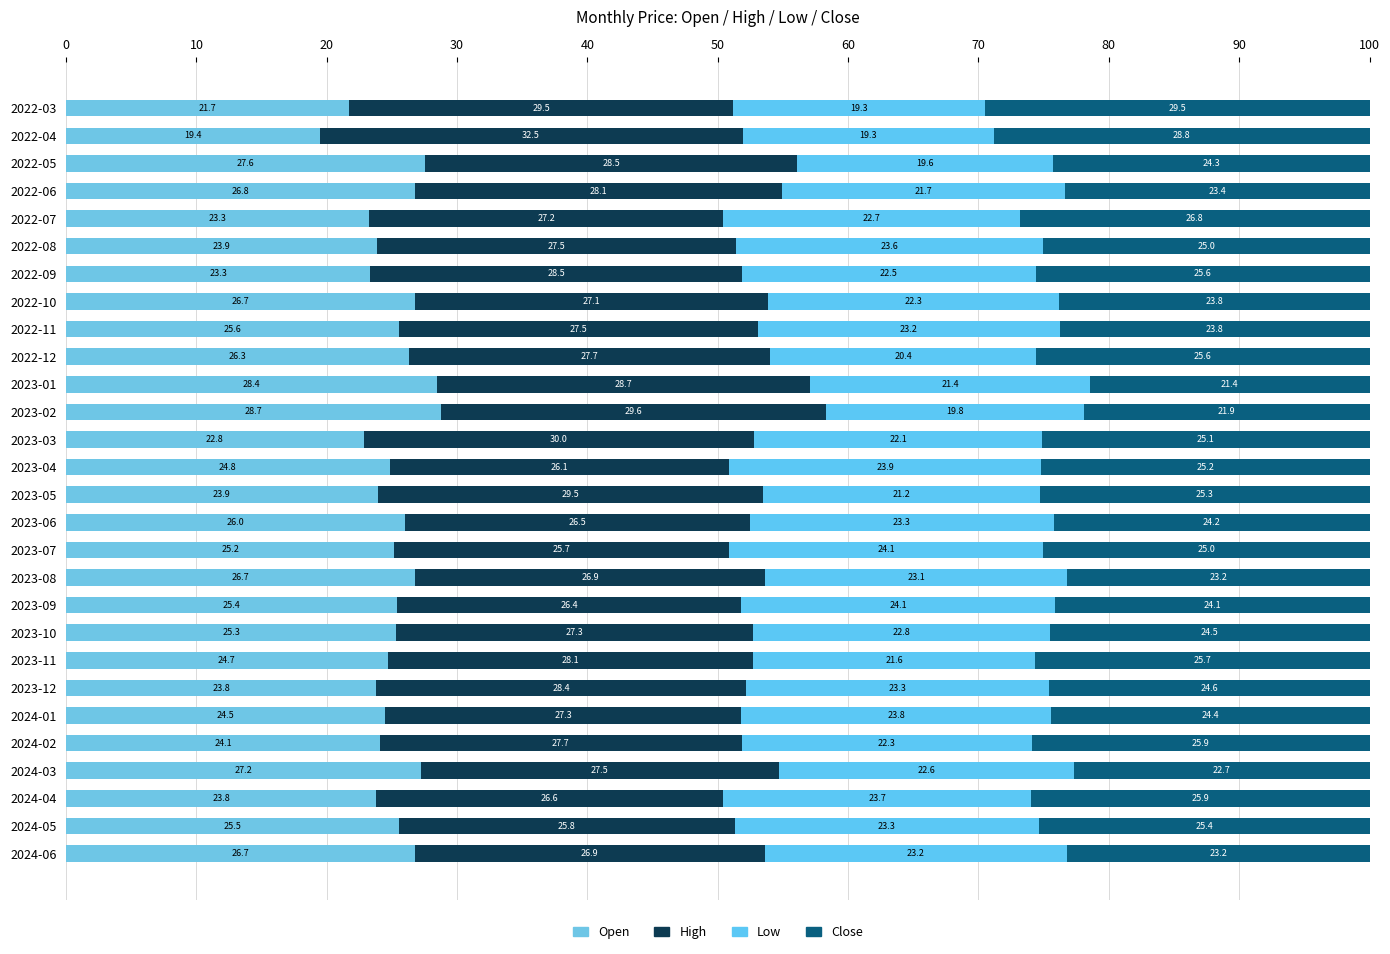

What is the sum of all Close values?

694.6